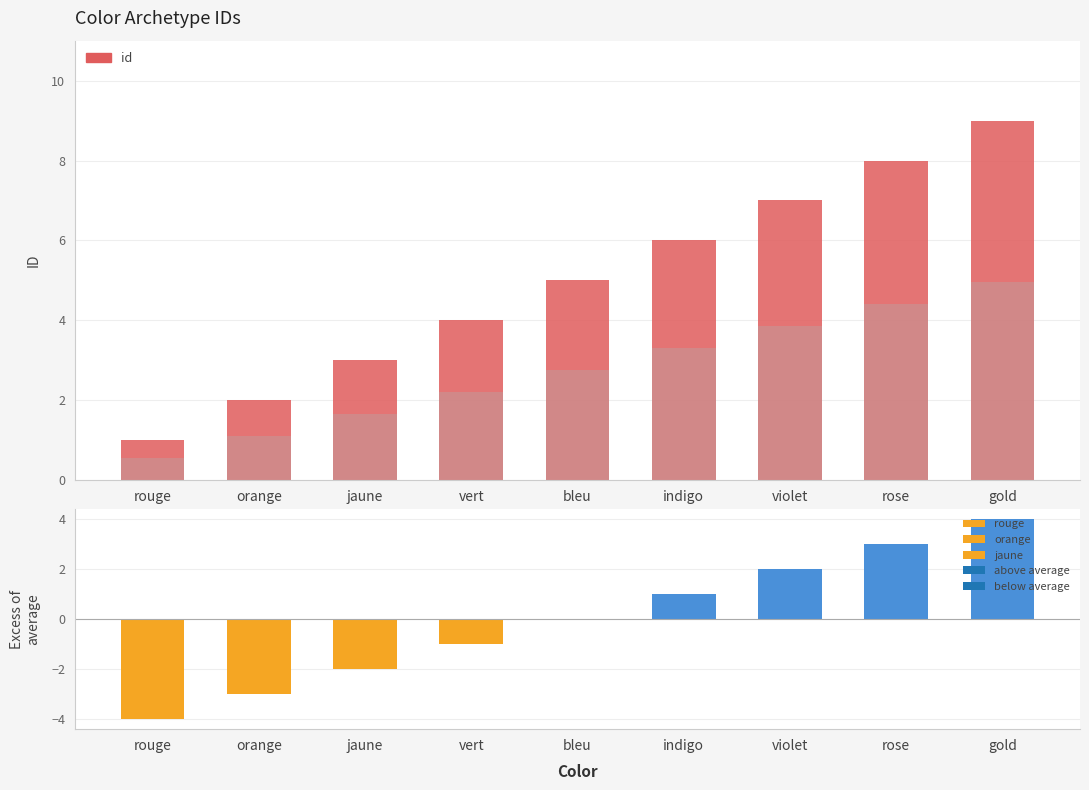

What is the difference between the second highest and second lowest values?

6